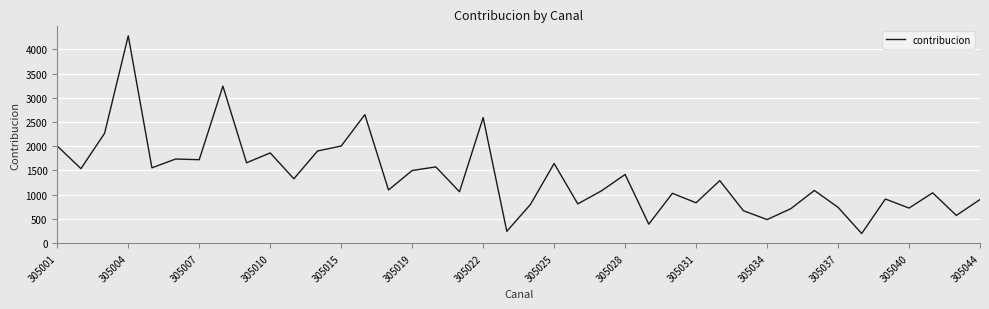

What is the maximum value shown in the chart?

4278.3